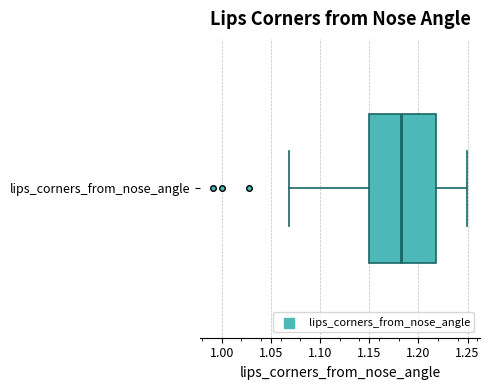

Transcribe this box plot: give where the median line is, the range the box spans, and where the two whiskers end, as read against the x-axis. The values are not printed on the chart, so give them approximately, as read against the axis.

median 1.18, box 1.15 to 1.22, whiskers 1.07 to 1.25